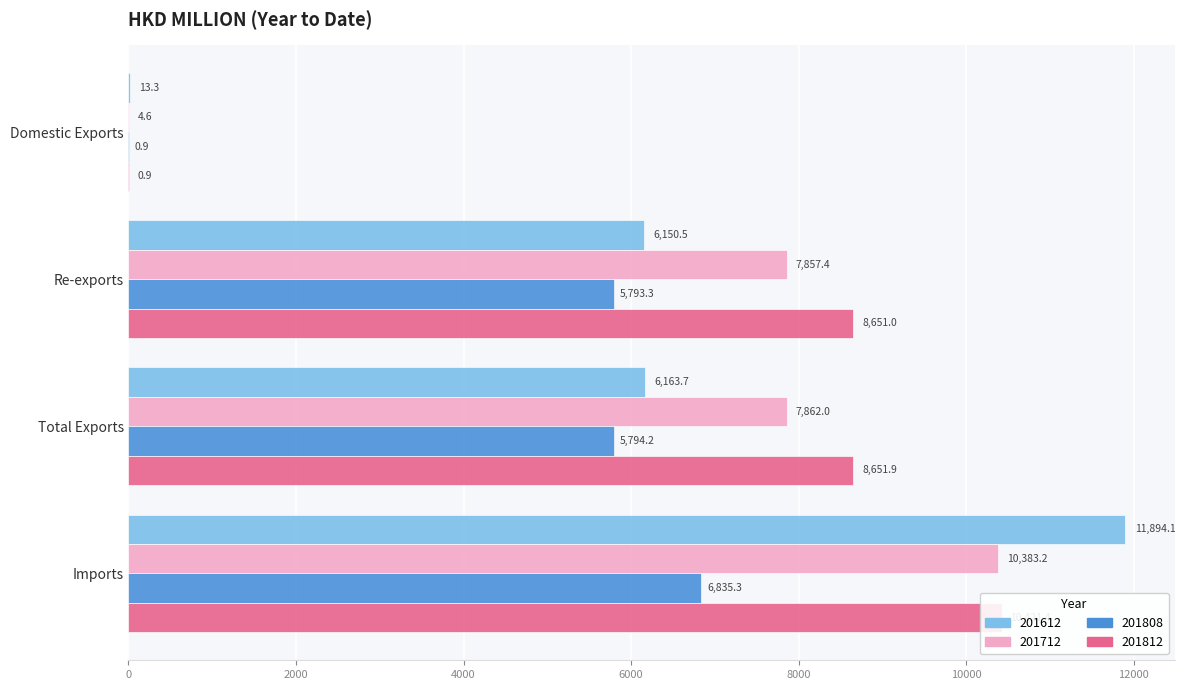

Which has a higher value, Domestic Exports or Re-exports?

Re-exports